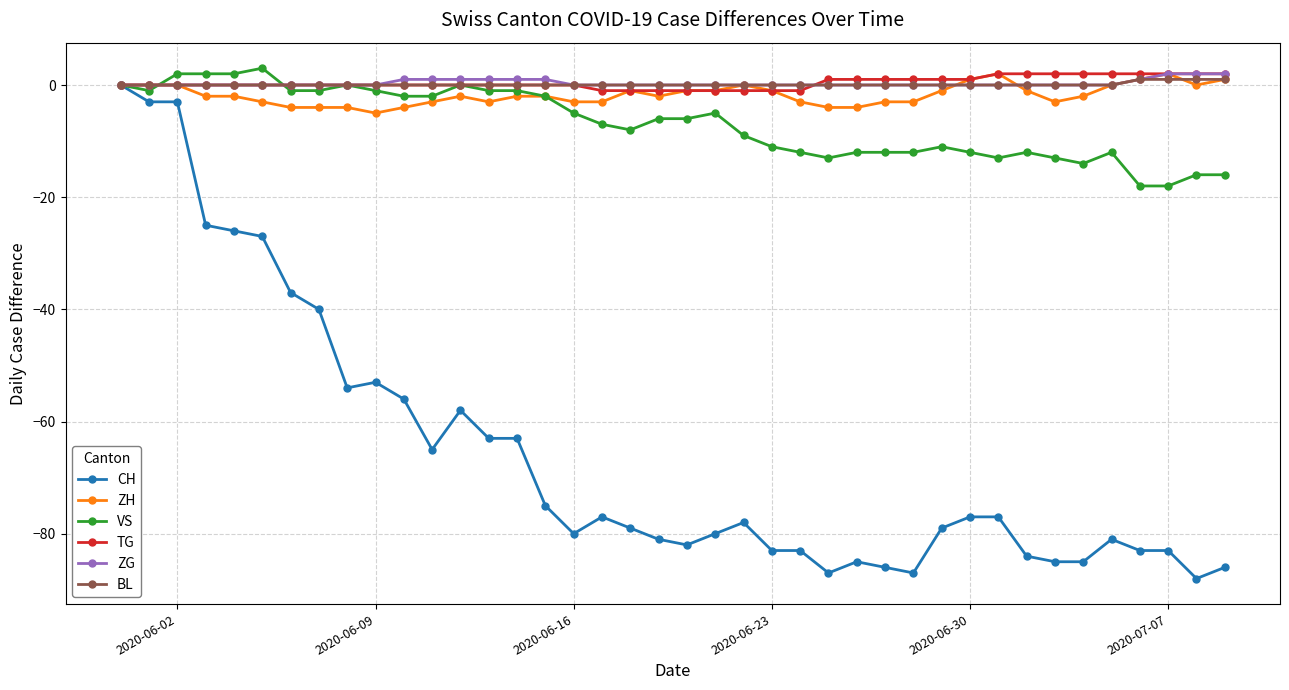

What is the minimum value for CH?

-88